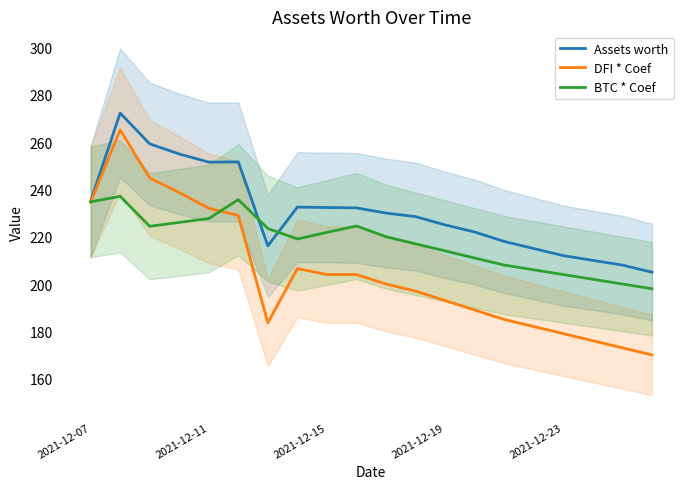

What is the lowest value of the Assets worth series?

205.0